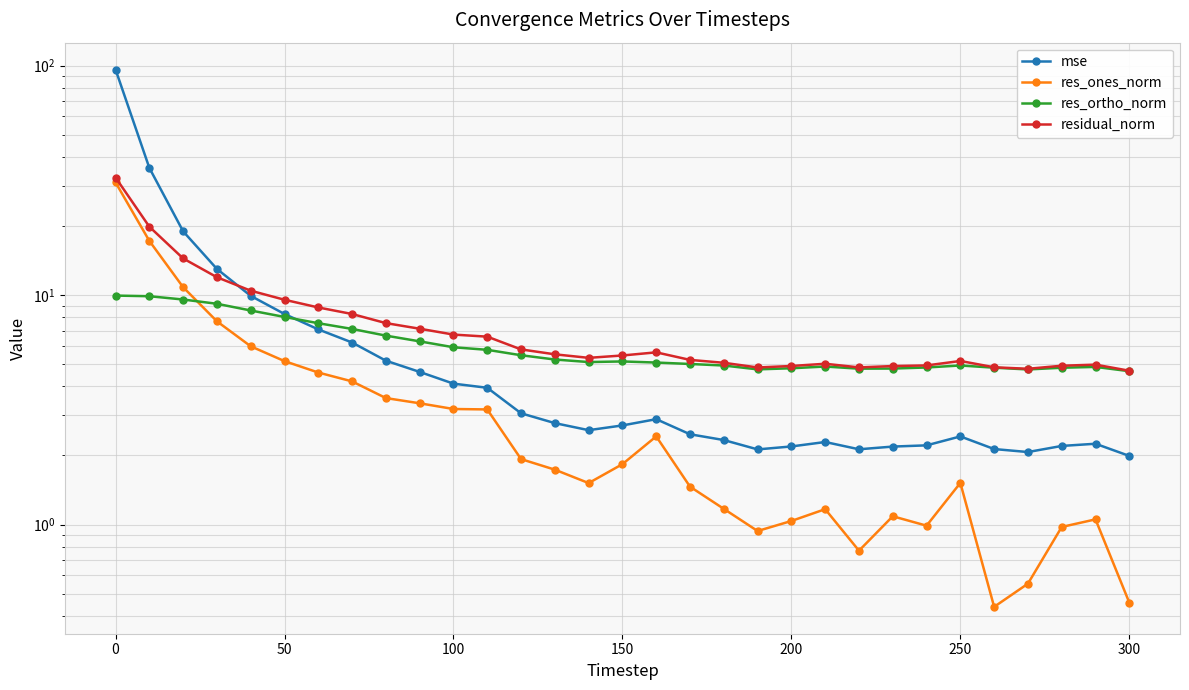

What is the value of the res_ortho_norm point at the 27th from the left?

4.8